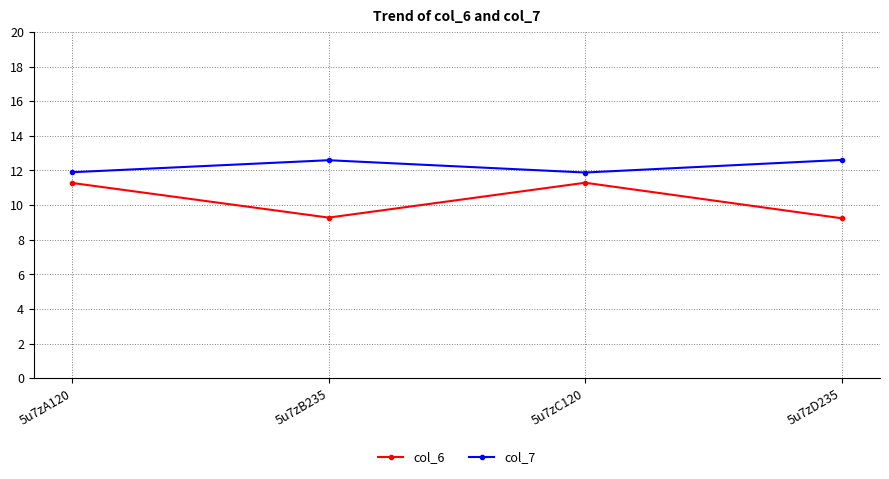

What is the minimum value shown in the chart?

9.2